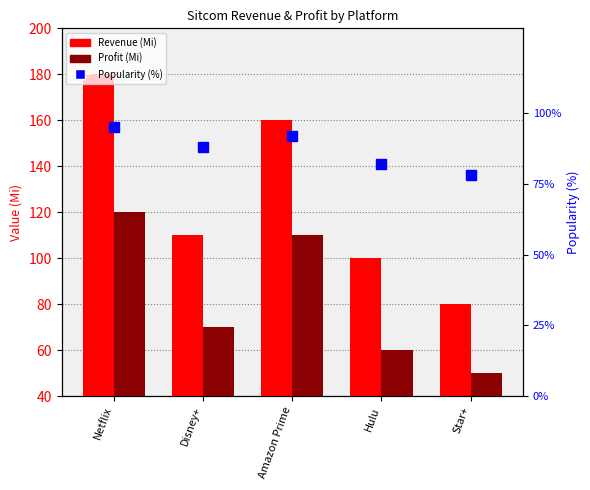

Reading left to right, list all the values displayed in this chart.

Revenue (Mi): Netflix=180	Disney+=110	Amazon Prime=160	Hulu=100	Star+=80
Profit (Mi): Netflix=120	Disney+=70	Amazon Prime=110	Hulu=60	Star+=50
Popularity (%): Netflix=95	Disney+=88	Amazon Prime=92	Hulu=82	Star+=78